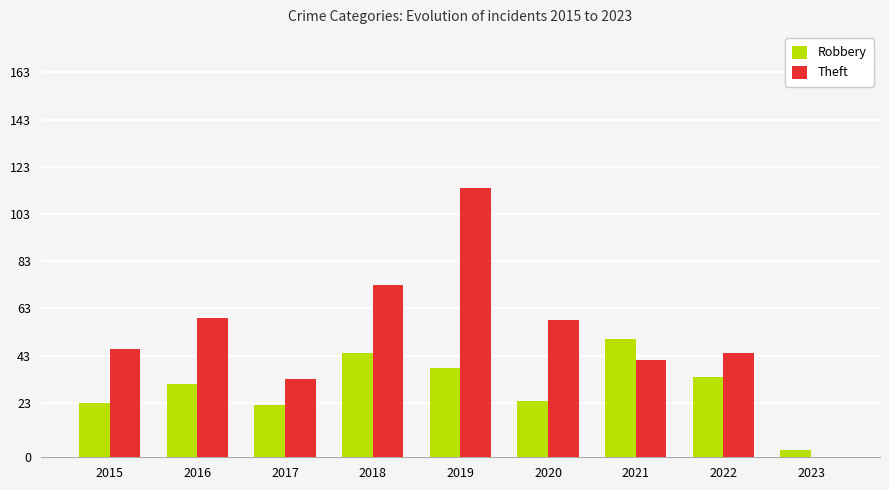

What is the total value across all series at 2018?

117